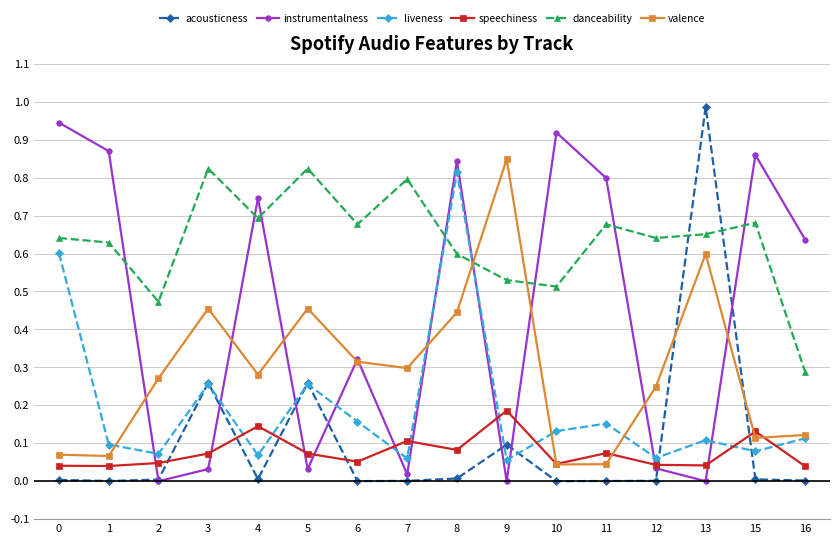

At which category does the chart reach its peak across all series?

13